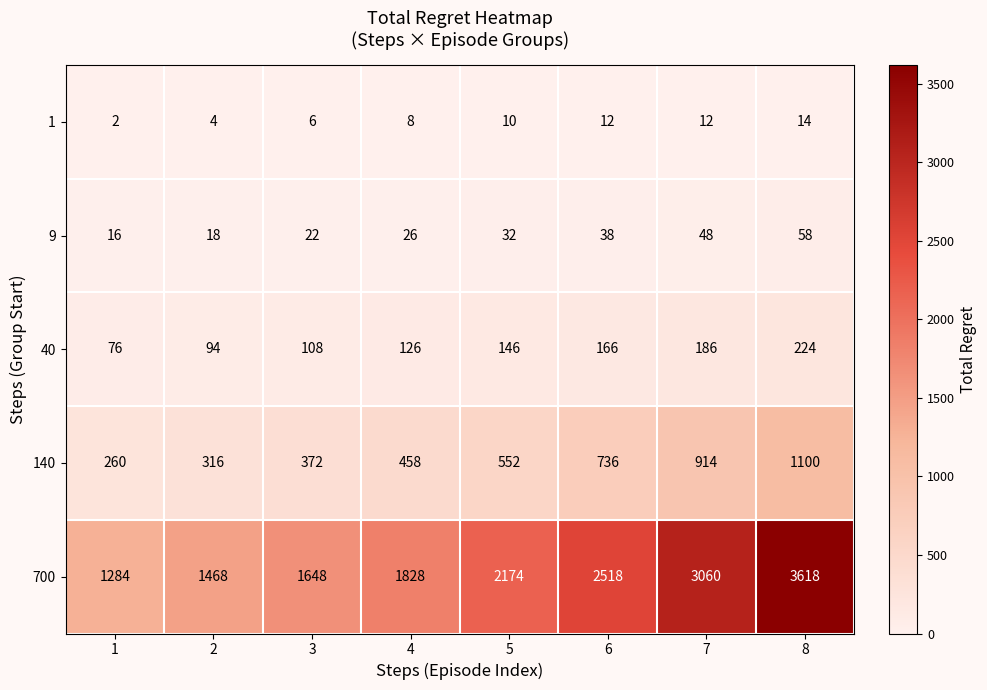

What is the sum of the 9 values at 3 and 1?

38